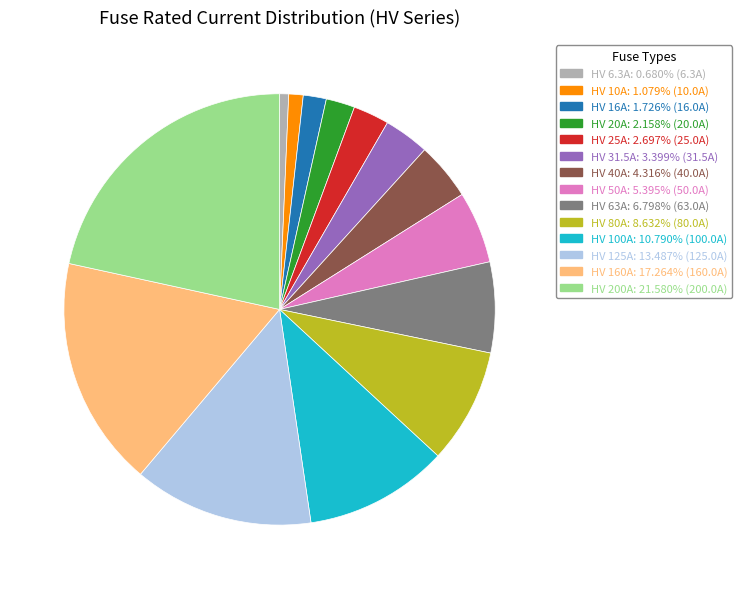

Do HV 63A and HV 100A together represent more than half of the pie?

No